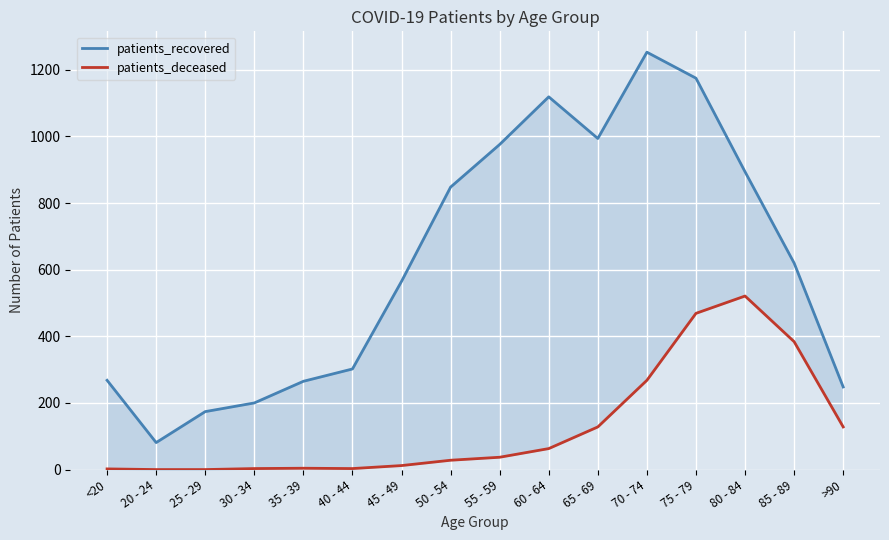

Is it true that patients_recovered equals 565 at 45 - 49?

True